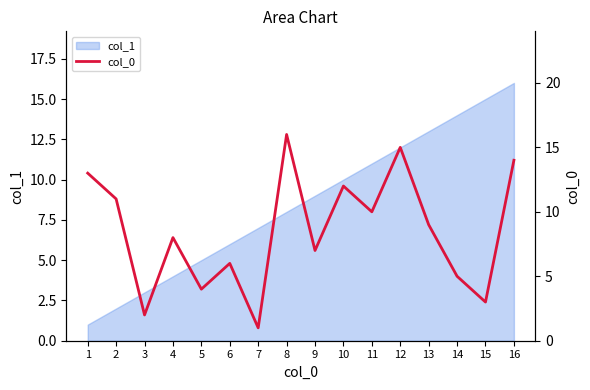

The value at 5 is 7. True or false?

False